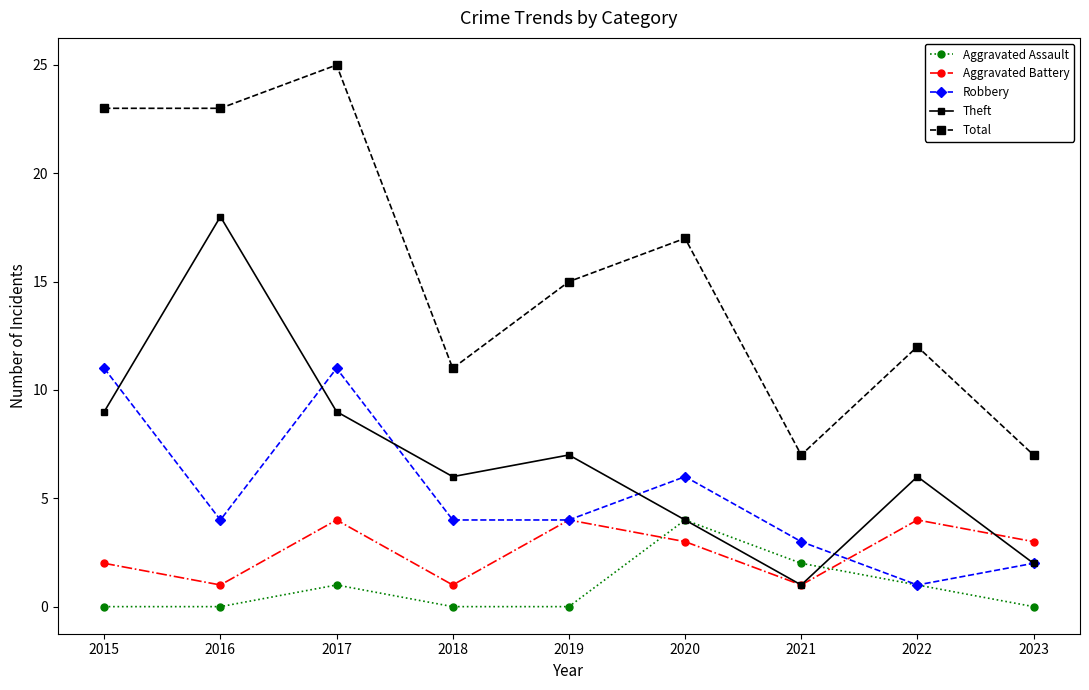

Reading right to left, transcribe all the data shown in this chart.

Aggravated Assault: 2023=0	2022=1	2021=2	2020=4	2019=0	2018=0	2017=1	2016=0	2015=0
Aggravated Battery: 2023=3	2022=4	2021=1	2020=3	2019=4	2018=1	2017=4	2016=1	2015=2
Robbery: 2023=2	2022=1	2021=3	2020=6	2019=4	2018=4	2017=11	2016=4	2015=11
Theft: 2023=2	2022=6	2021=1	2020=4	2019=7	2018=6	2017=9	2016=18	2015=9
Total: 2023=7	2022=12	2021=7	2020=17	2019=15	2018=11	2017=25	2016=23	2015=23